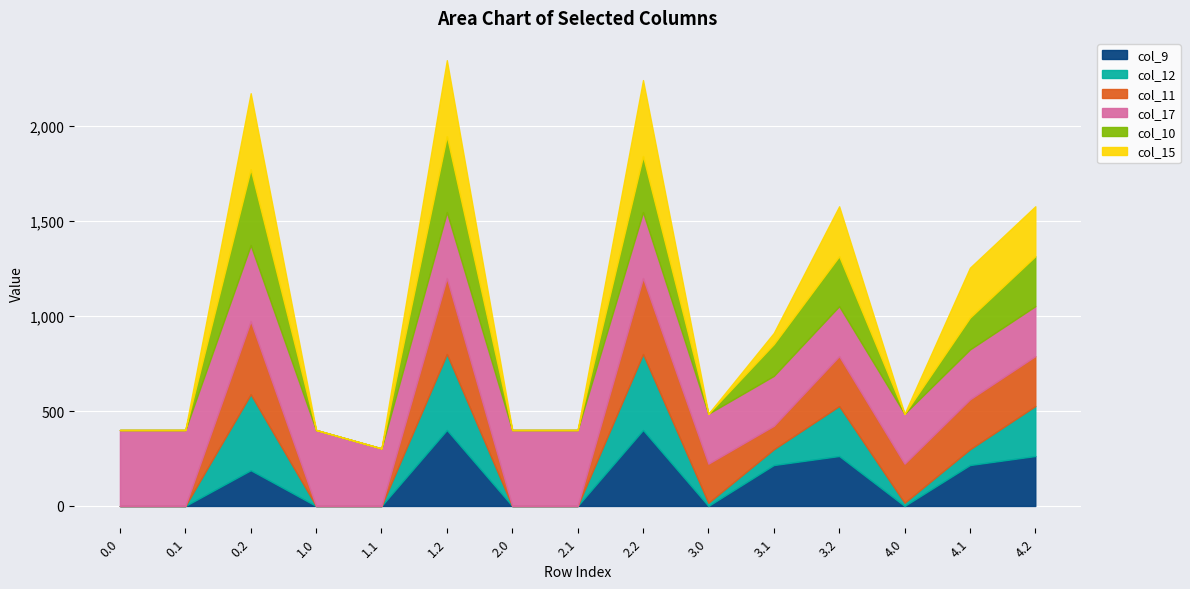

What is the spread (max minus min) of values at 3.1?

204.2